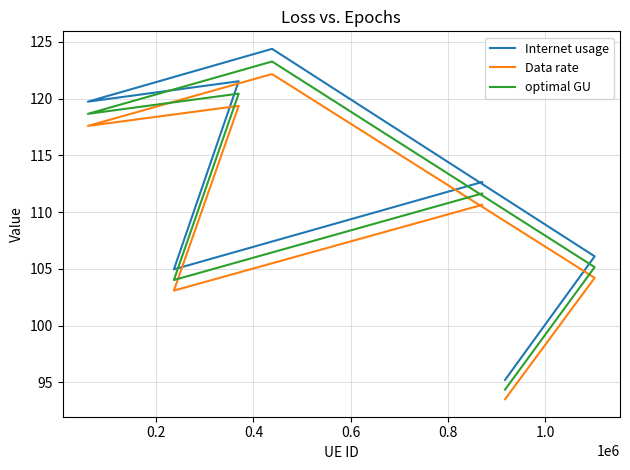

How many values in the optimal GU series are below 111?

3